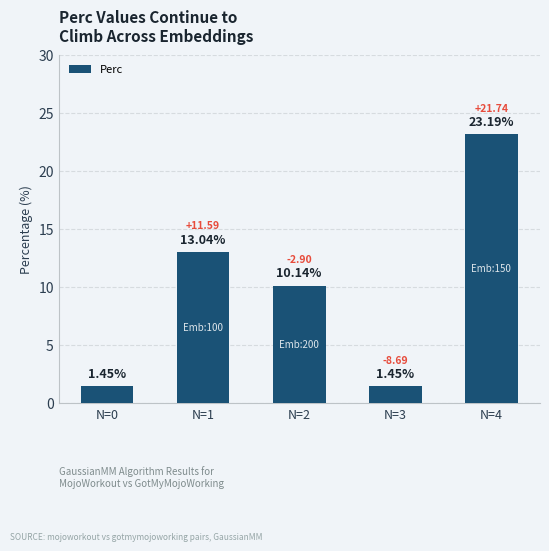

Which has a higher value, N=2 or N=0?

N=2